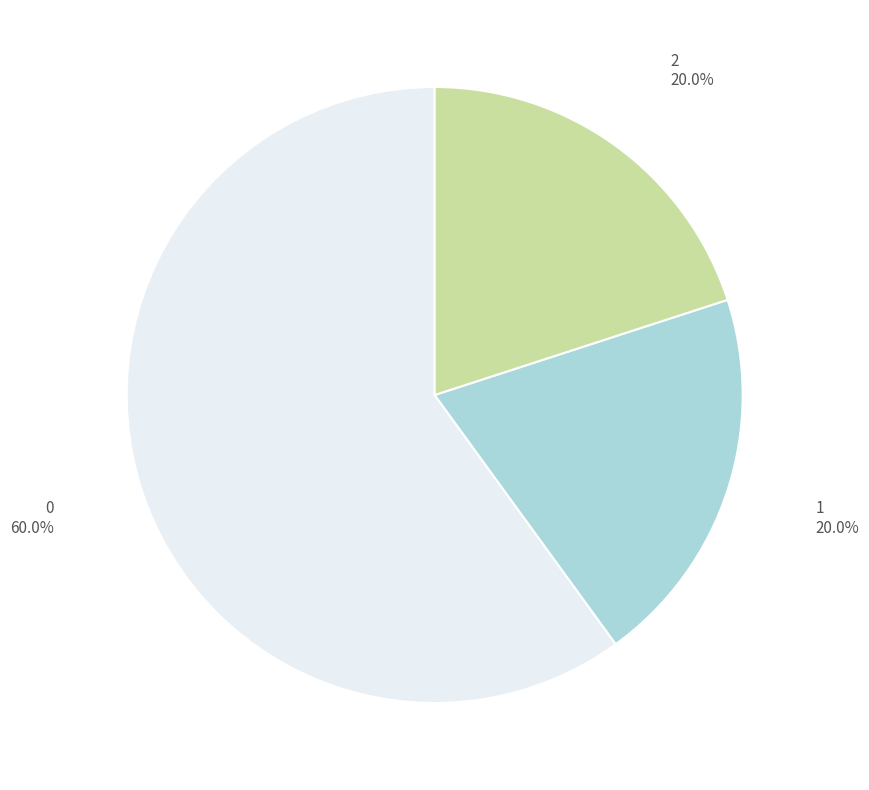

How many slices are in this pie chart?

3